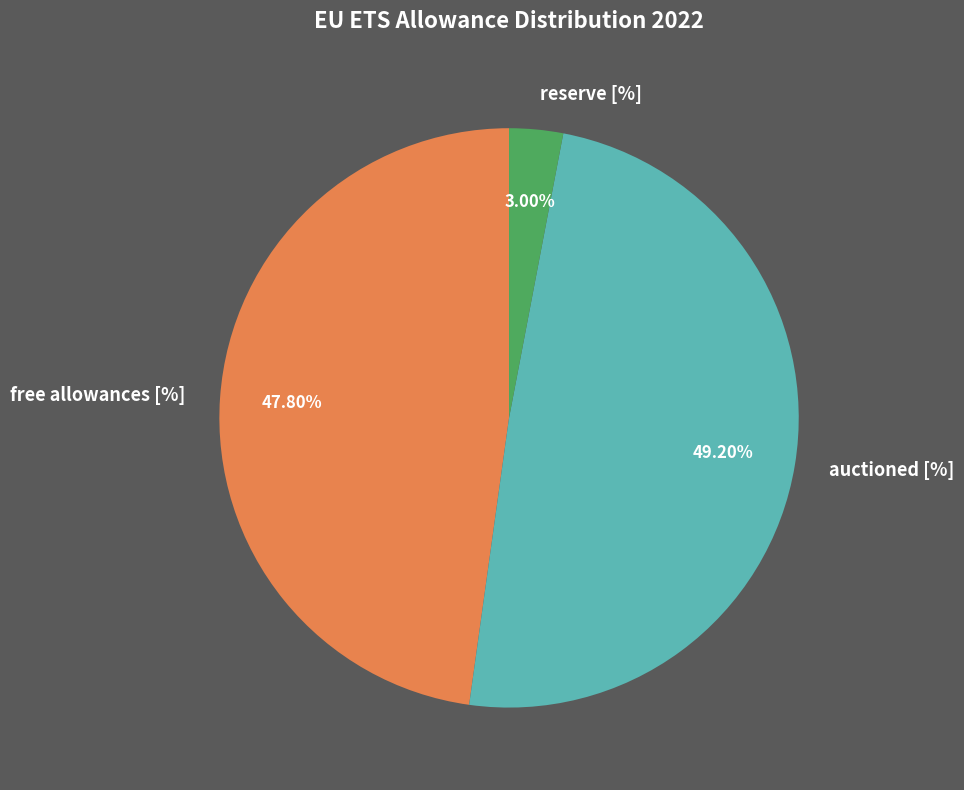

To the nearest percent, what is the difference between the auctioned [%] and reserve [%] slice percentages?

46%